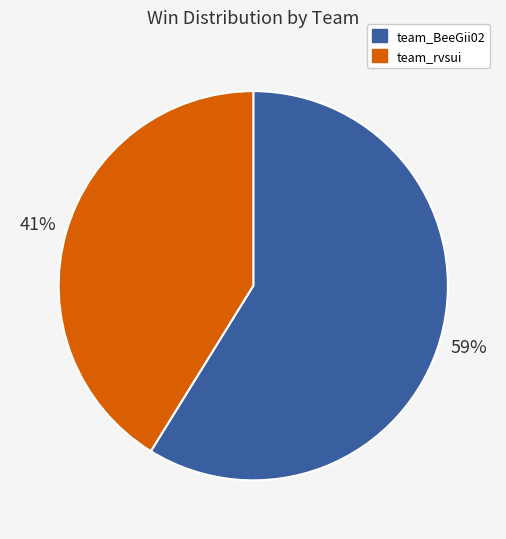

What percentage is the team_BeeGii02 slice, to the nearest percent?

59%